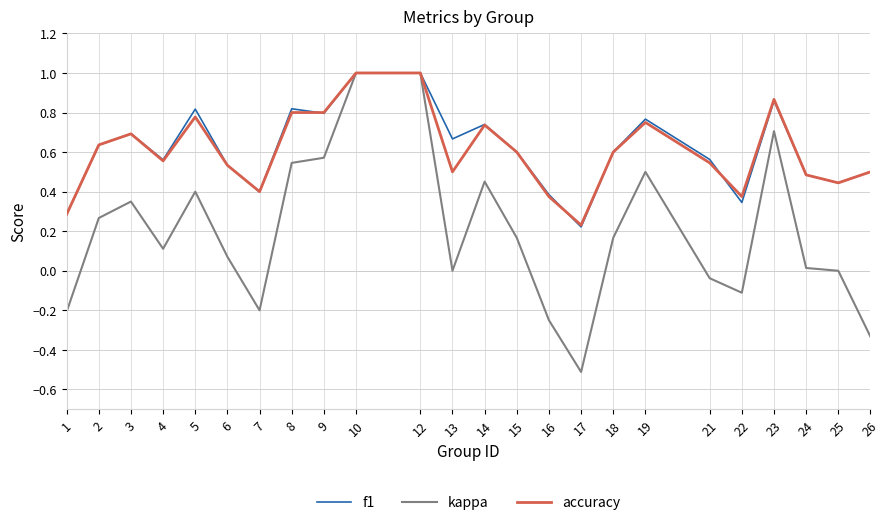

Which series changed the most between 1 and 23?

kappa